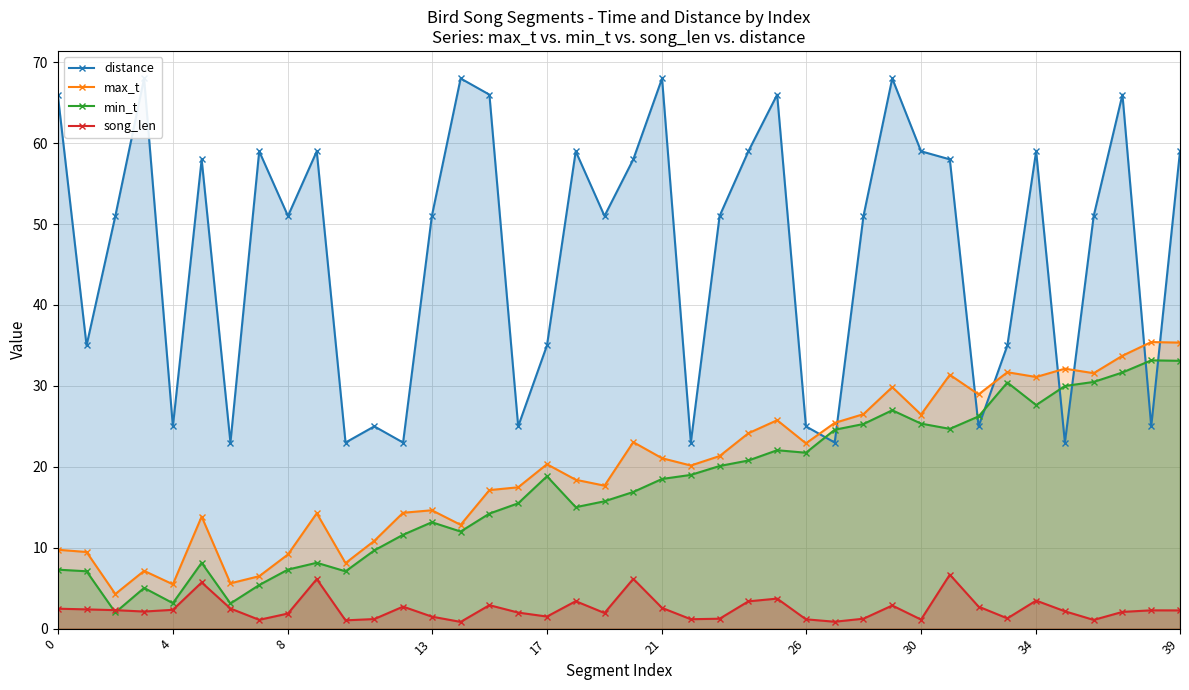

What is the lowest value of the max_t series?

4.3